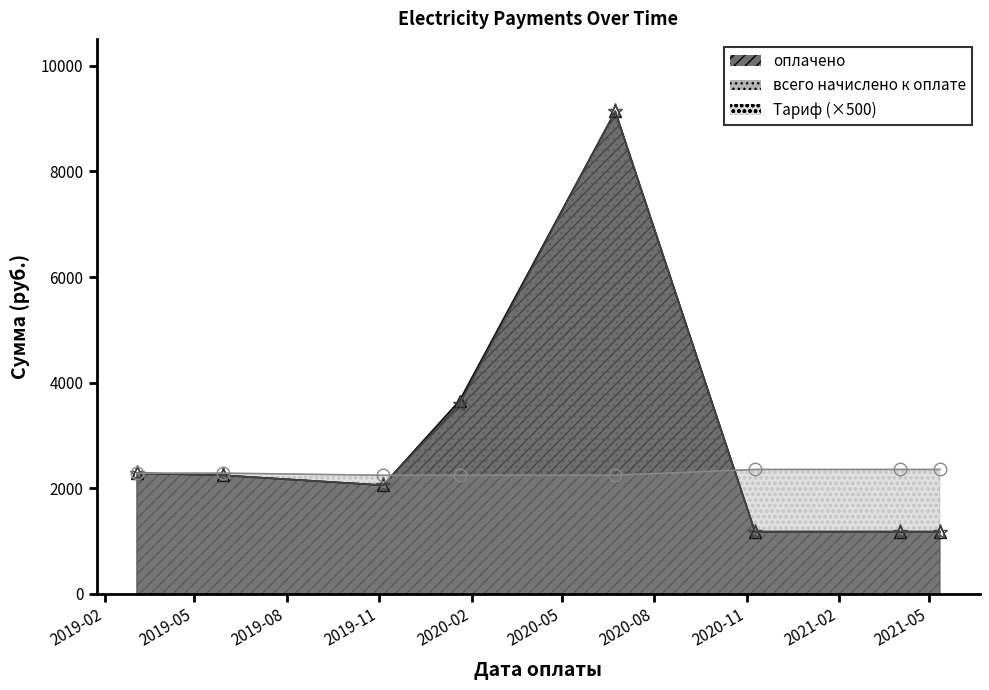

At which label does Тариф reach its minimum?

2019-11-05